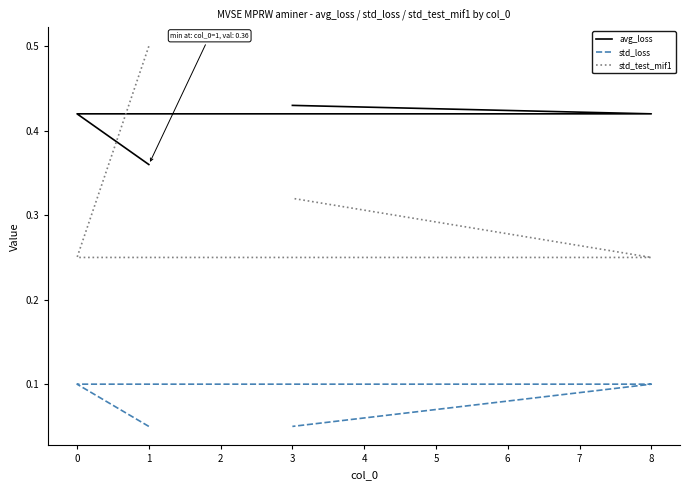

What is the difference between the highest and lowest values at 4?

0.3